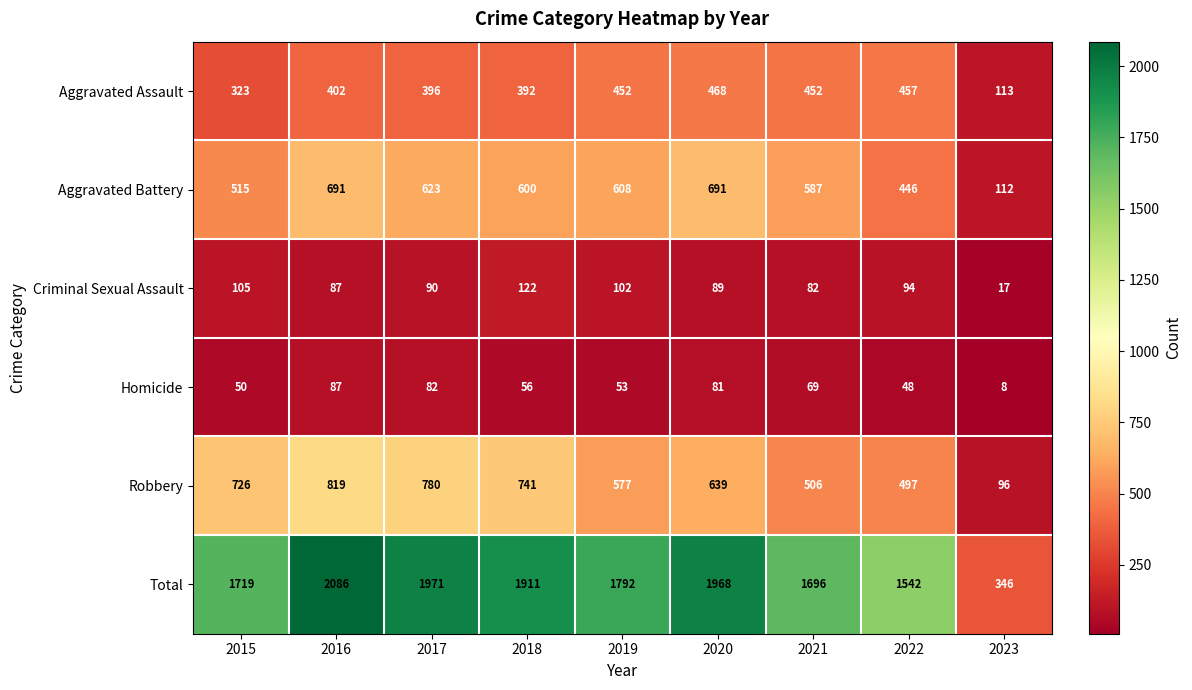

Is it true that Aggravated Battery equals 515 at 2015?

True